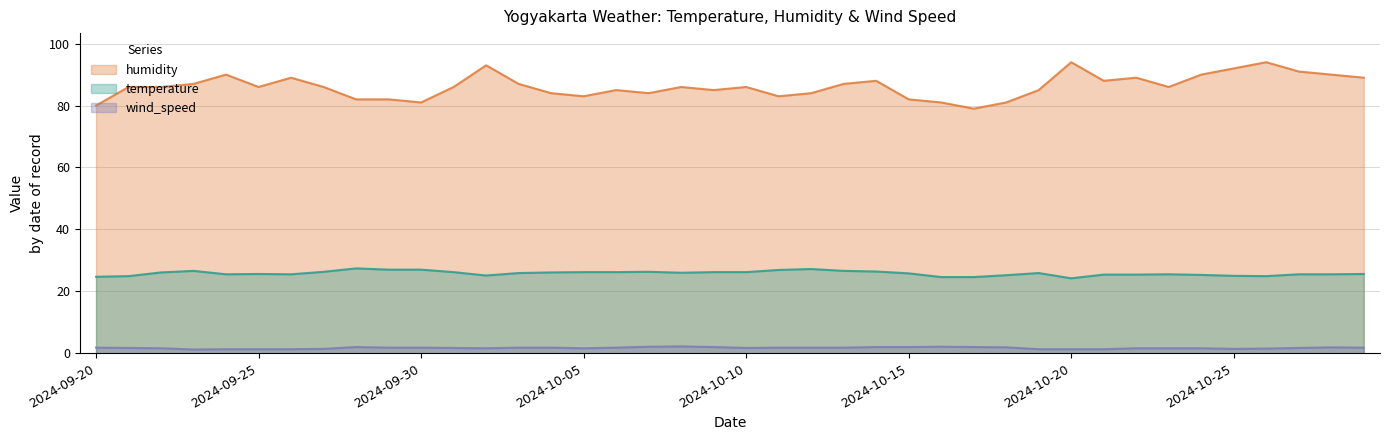

Reading left to right, what are all the values shown in this chart?

temperature: 2024-09-20=24.7	2024-09-21=24.9	2024-09-22=26.1	2024-09-23=26.6	2024-09-24=25.5	2024-09-25=25.6	2024-09-26=25.5	2024-09-27=26.3	2024-09-28=27.4	2024-09-29=27.0	2024-09-30=27.0	2024-10-01=26.2	2024-10-02=25.1	2024-10-03=25.9	2024-10-04=26.1	2024-10-05=26.2	2024-10-06=26.2	2024-10-07=26.3	2024-10-08=26.0	2024-10-09=26.2	2024-10-10=26.2	2024-10-11=26.9	2024-10-12=27.2	2024-10-13=26.6	2024-10-14=26.4	2024-10-15=25.8	2024-10-16=24.6	2024-10-17=24.6	2024-10-18=25.2	2024-10-19=25.9	2024-10-20=24.2	2024-10-21=25.4	2024-10-22=25.4	2024-10-23=25.5	2024-10-24=25.3	2024-10-25=25.0	2024-10-26=24.9	2024-10-27=25.5	2024-10-28=25.5	2024-10-29=25.6
humidity: 2024-09-20=80.0	2024-09-21=86.0	2024-09-22=86.0	2024-09-23=87.0	2024-09-24=90.0	2024-09-25=86.0	2024-09-26=89.0	2024-09-27=86.0	2024-09-28=82.0	2024-09-29=82.0	2024-09-30=81.0	2024-10-01=86.0	2024-10-02=93.0	2024-10-03=87.0	2024-10-04=84.0	2024-10-05=83.0	2024-10-06=85.0	2024-10-07=84.0	2024-10-08=86.0	2024-10-09=85.0	2024-10-10=86.0	2024-10-11=83.0	2024-10-12=84.0	2024-10-13=87.0	2024-10-14=88.0	2024-10-15=82.0	2024-10-16=81.0	2024-10-17=79.0	2024-10-18=81.0	2024-10-19=85.0	2024-10-20=94.0	2024-10-21=88.0	2024-10-22=89.0	2024-10-23=86.0	2024-10-24=90.0	2024-10-25=92.0	2024-10-26=94.0	2024-10-27=91.0	2024-10-28=90.0	2024-10-29=89.0
wind_speed: 2024-09-20=1.8	2024-09-21=1.7	2024-09-22=1.6	2024-09-23=1.2	2024-09-24=1.3	2024-09-25=1.3	2024-09-26=1.3	2024-09-27=1.4	2024-09-28=2.0	2024-09-29=1.8	2024-09-30=1.8	2024-10-01=1.7	2024-10-02=1.6	2024-10-03=1.8	2024-10-04=1.8	2024-10-05=1.6	2024-10-06=1.8	2024-10-07=2.1	2024-10-08=2.2	2024-10-09=2.0	2024-10-10=1.7	2024-10-11=1.8	2024-10-12=1.8	2024-10-13=1.8	2024-10-14=2.0	2024-10-15=2.0	2024-10-16=2.1	2024-10-17=2.0	2024-10-18=1.9	2024-10-19=1.3	2024-10-20=1.3	2024-10-21=1.3	2024-10-22=1.6	2024-10-23=1.6	2024-10-24=1.6	2024-10-25=1.4	2024-10-26=1.5	2024-10-27=1.7	2024-10-28=1.9	2024-10-29=1.8